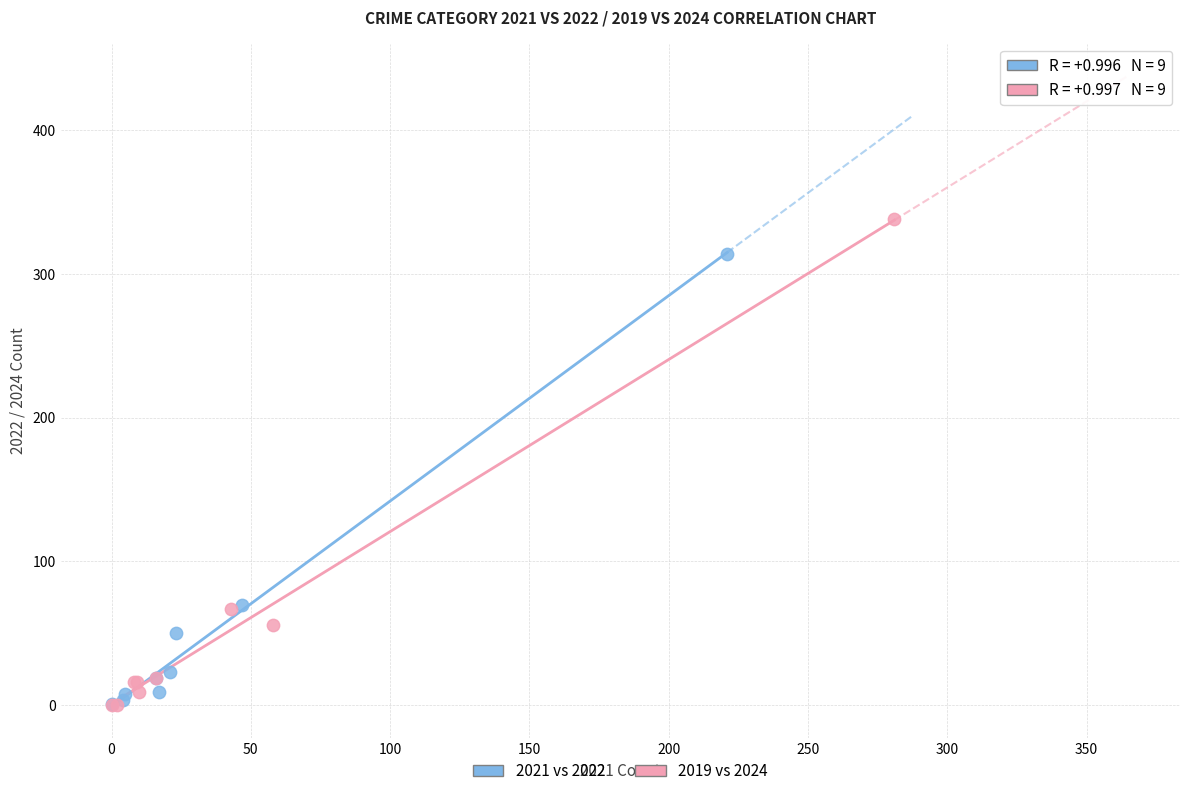

Which series has the largest Y range (max minus min)?

2019 vs 2024